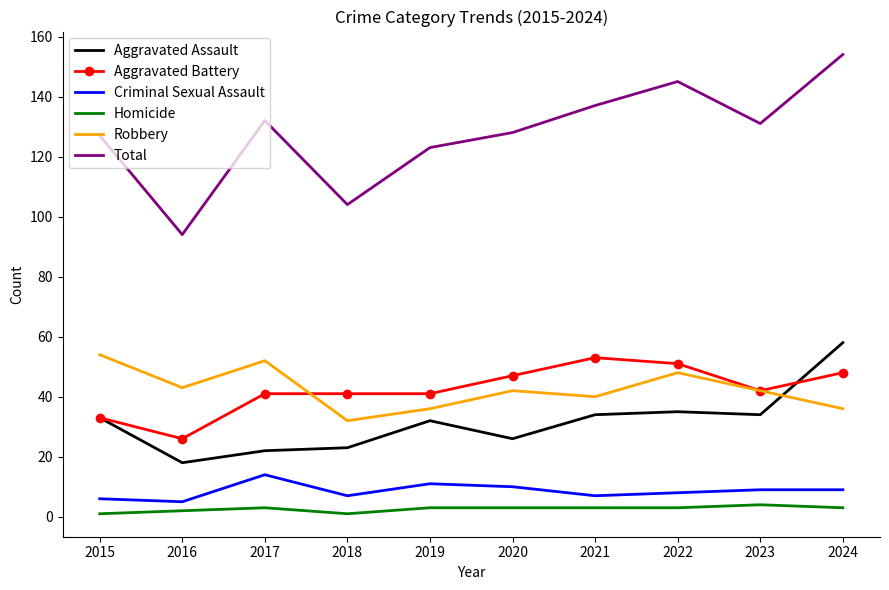

Reading left to right, extract all data points from this chart.

Aggravated Assault: 33	18	22	23	32	26	34	35	34	58
Aggravated Battery: 33	26	41	41	41	47	53	51	42	48
Criminal Sexual Assault: 6	5	14	7	11	10	7	8	9	9
Homicide: 1	2	3	1	3	3	3	3	4	3
Robbery: 54	43	52	32	36	42	40	48	42	36
Total: 127	94	132	104	123	128	137	145	131	154